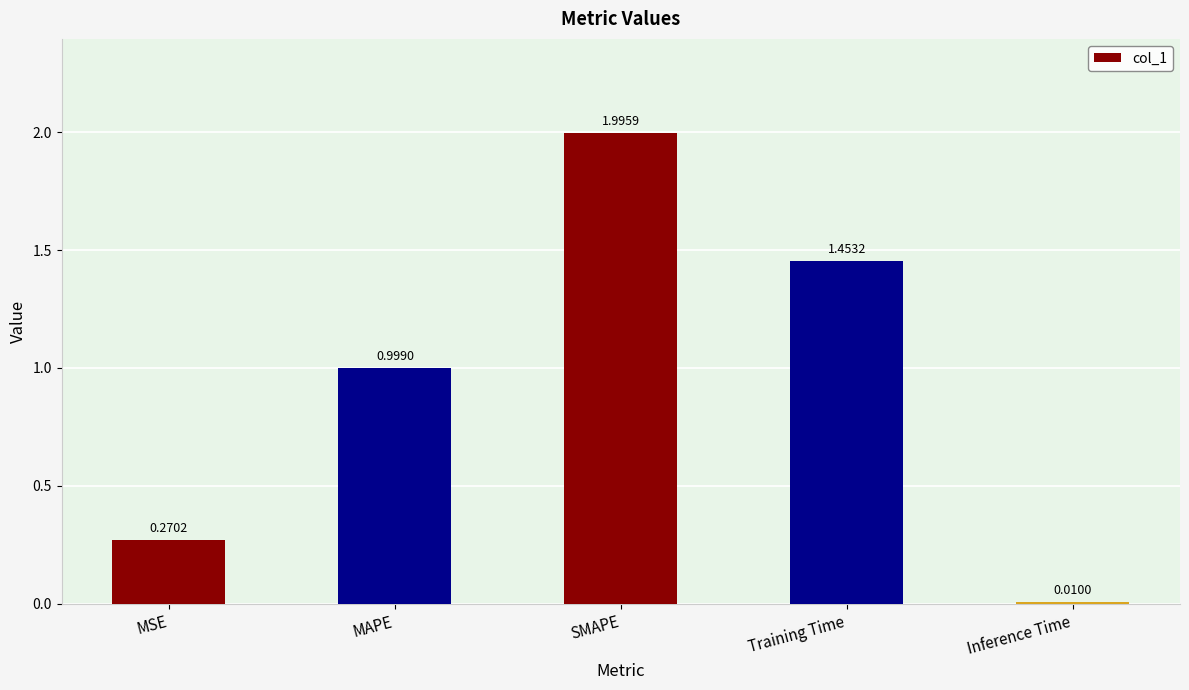

What is the maximum value shown in the chart?

2.0